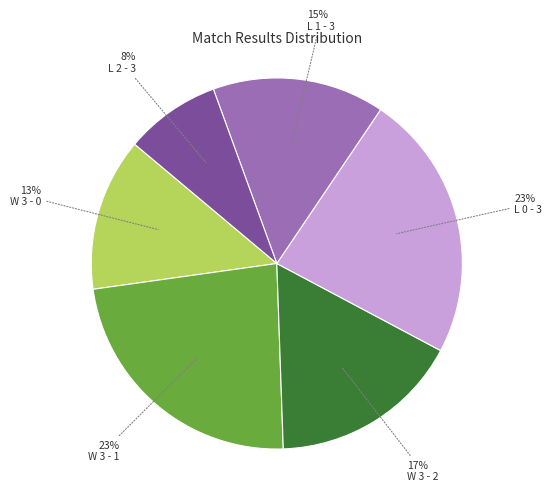

To the nearest percent, what is the average slice percentage?

17%